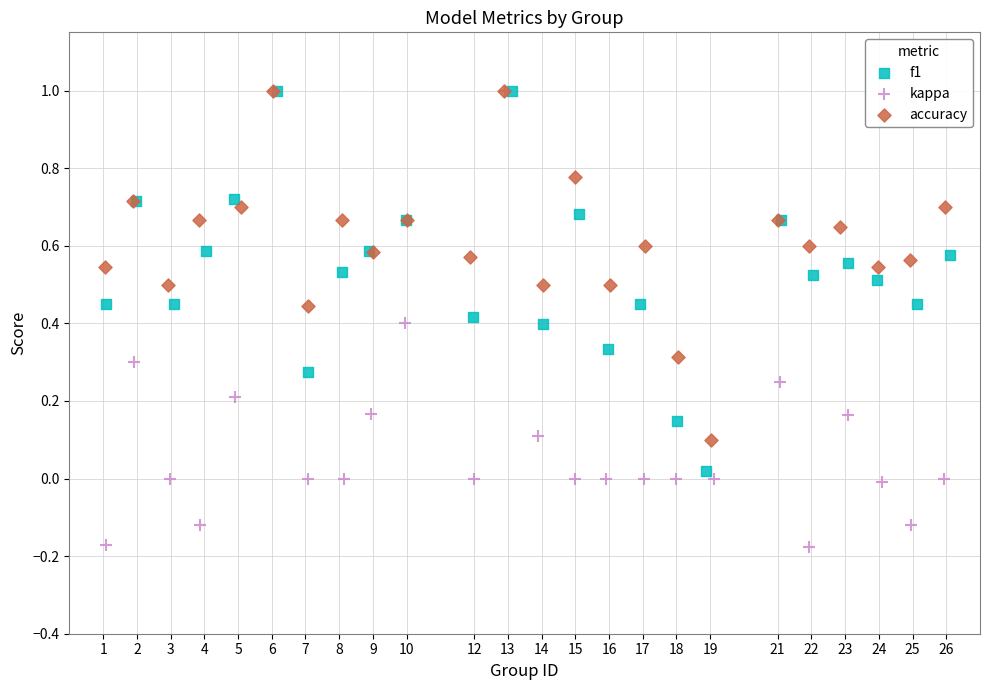

Which series reaches the minimum Y coordinate?

kappa